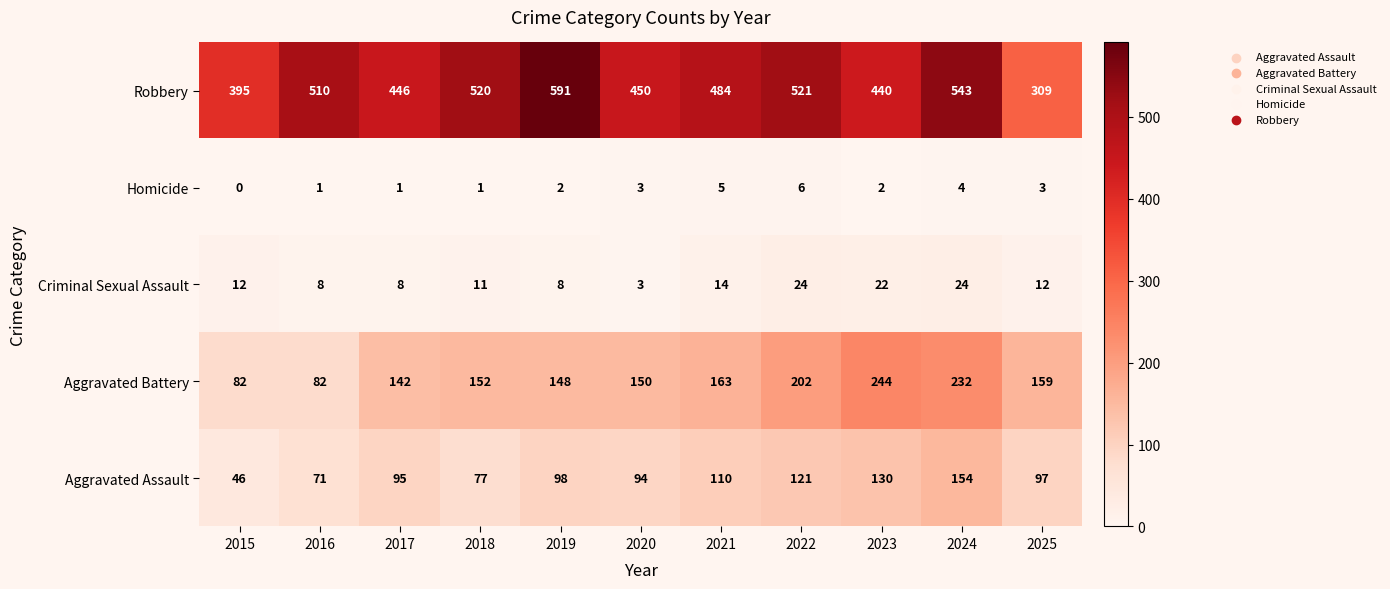

The Criminal Sexual Assault series shows 12 at 2025. True or false?

True